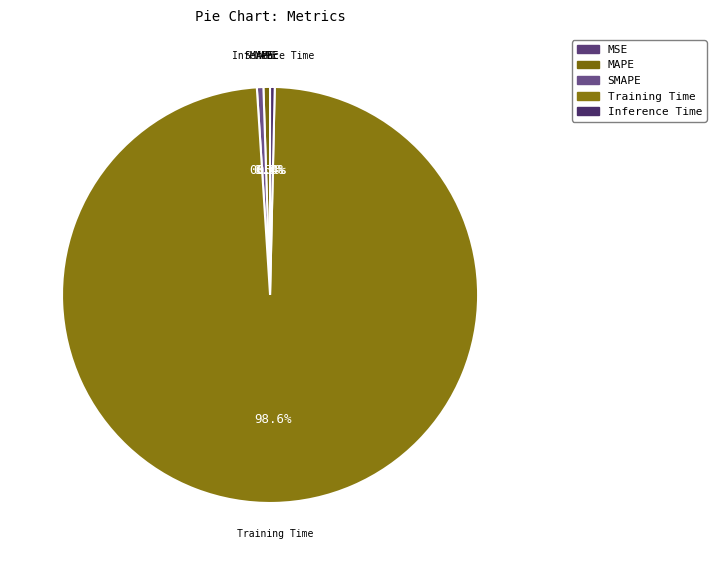

What is the smallest slice in the pie chart?

MSE